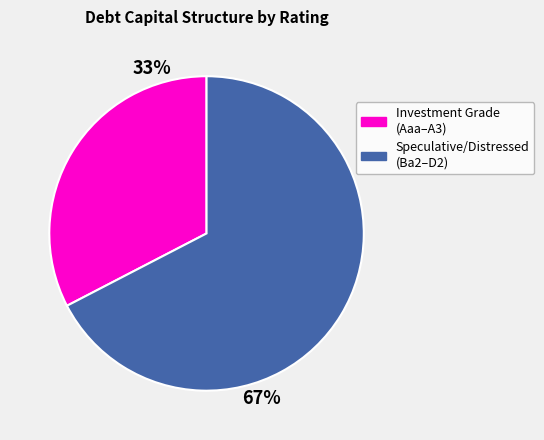

To the nearest percent, what is the average slice percentage?

50%